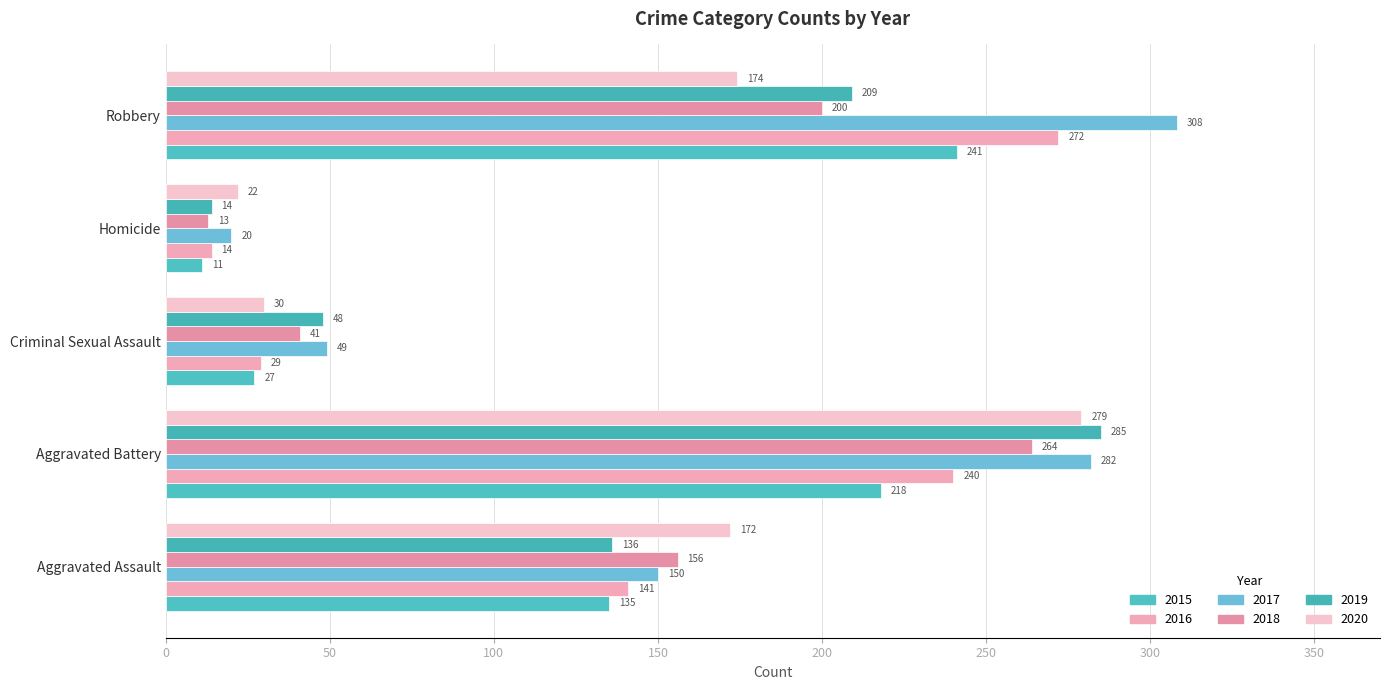

Count the number of categories in the chart.

5